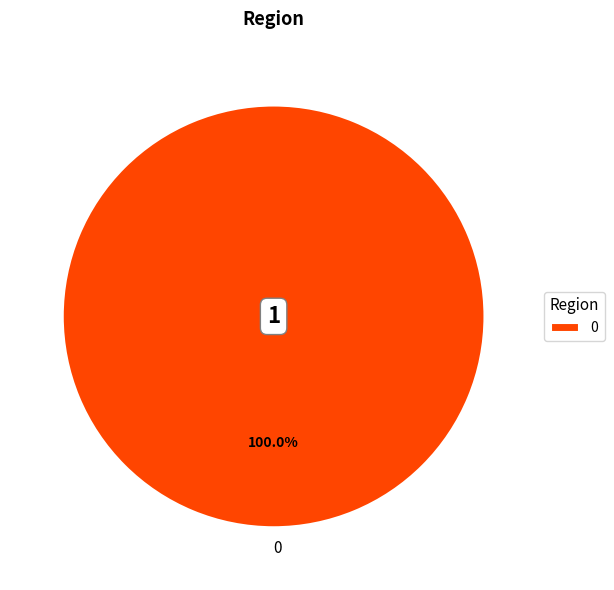

Is there a majority slice in this chart?

Yes